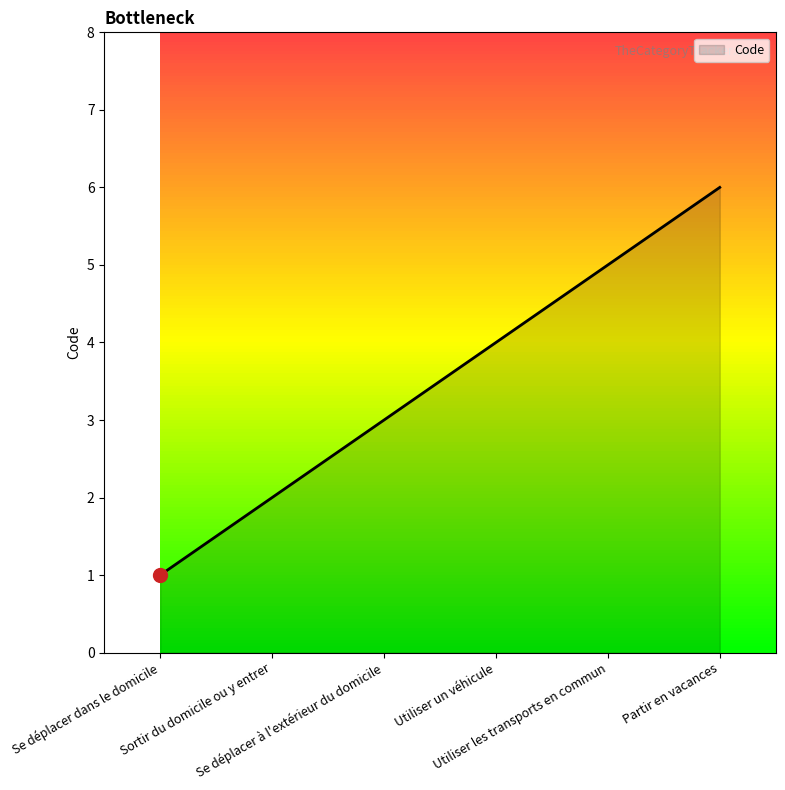

What is the difference between the second highest and minimum values?

4